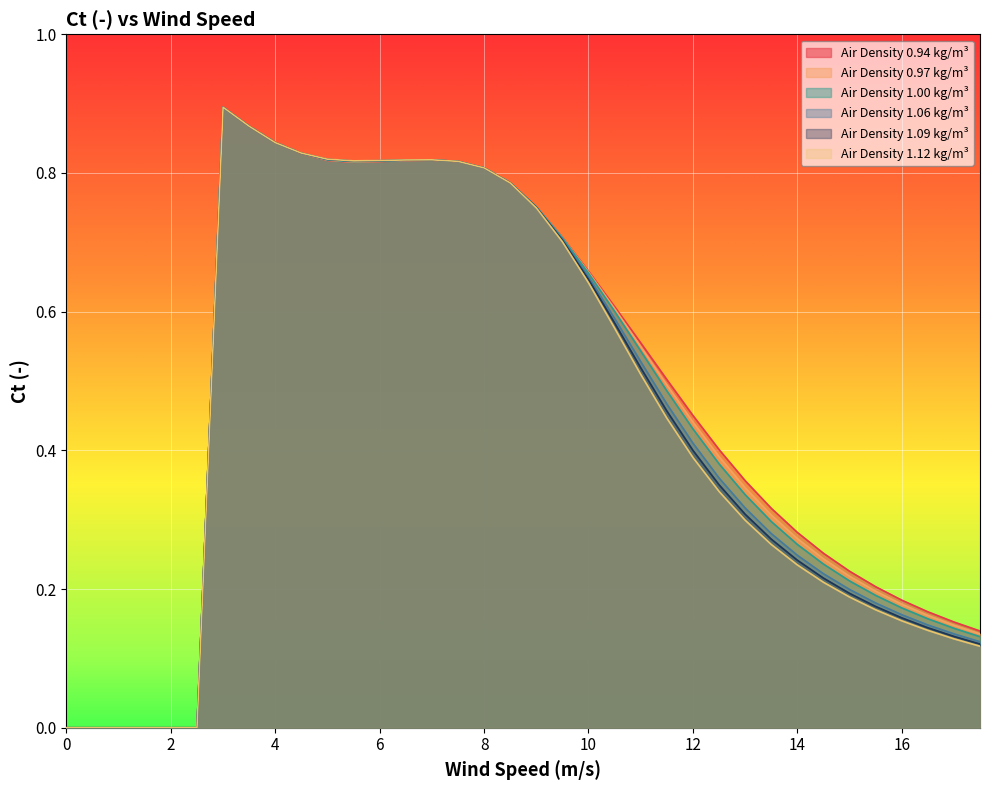

What position from the left is 12?

25